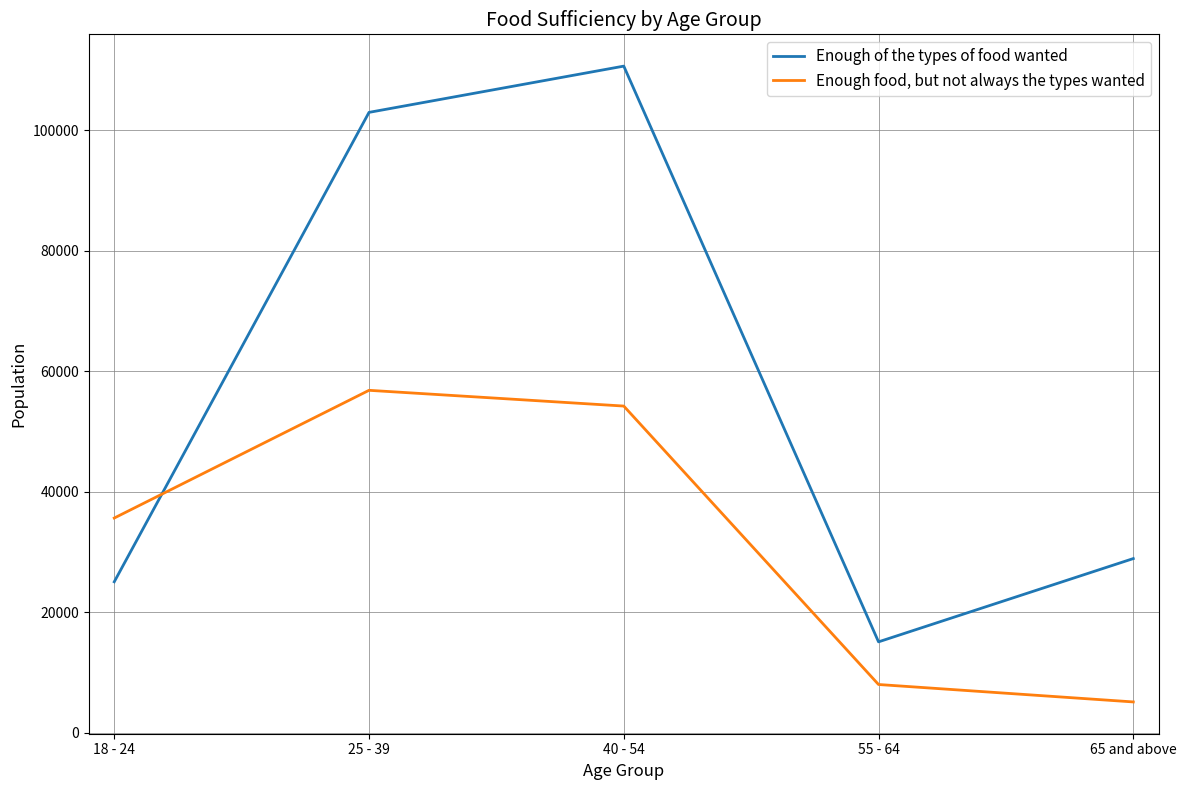

What is the difference between the maximum and minimum values in the Enough of the types of food wanted series?

95599